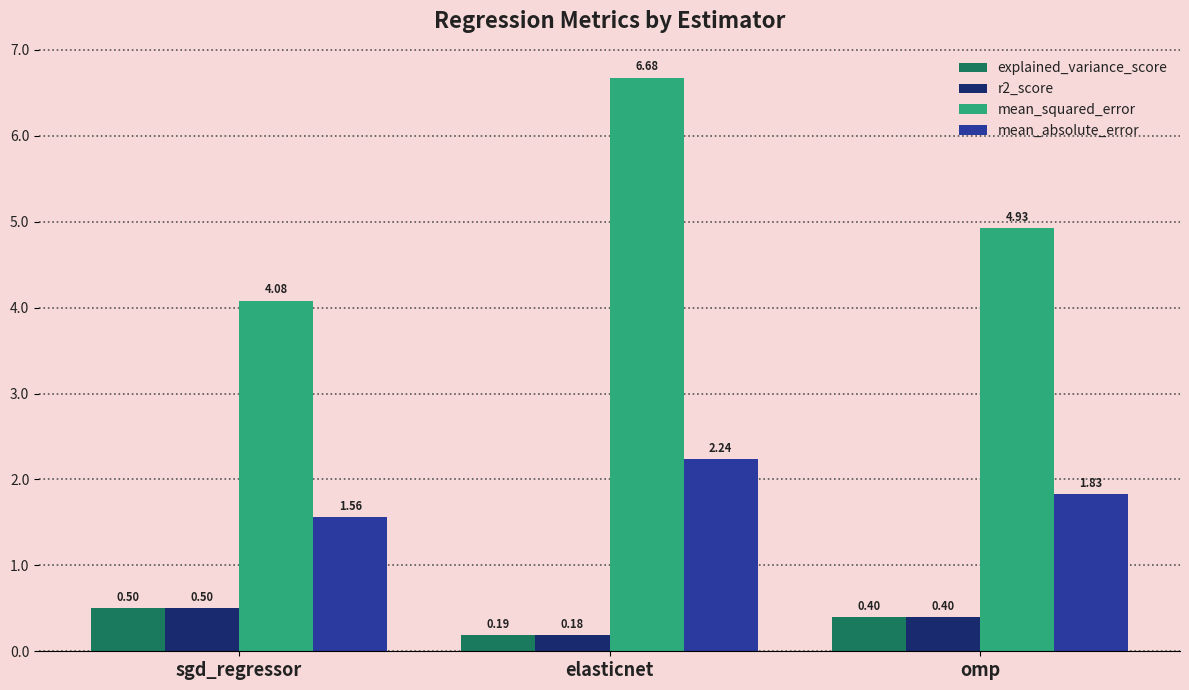

What is the difference between the mean_absolute_error values at omp and elasticnet?

0.4